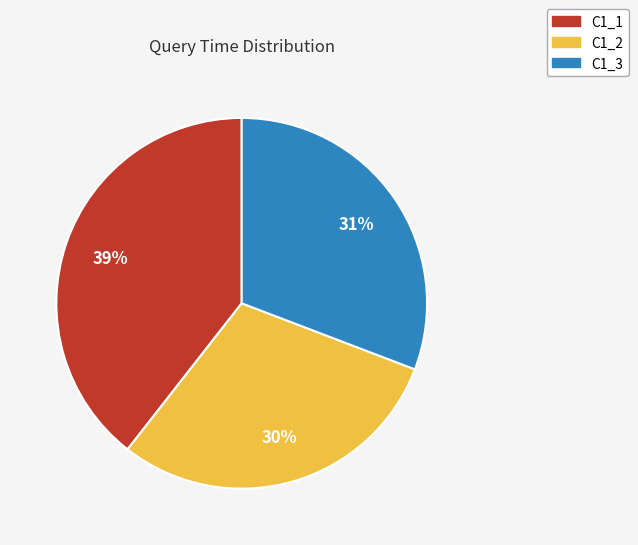

Which category has the smallest portion of the pie?

C1_2